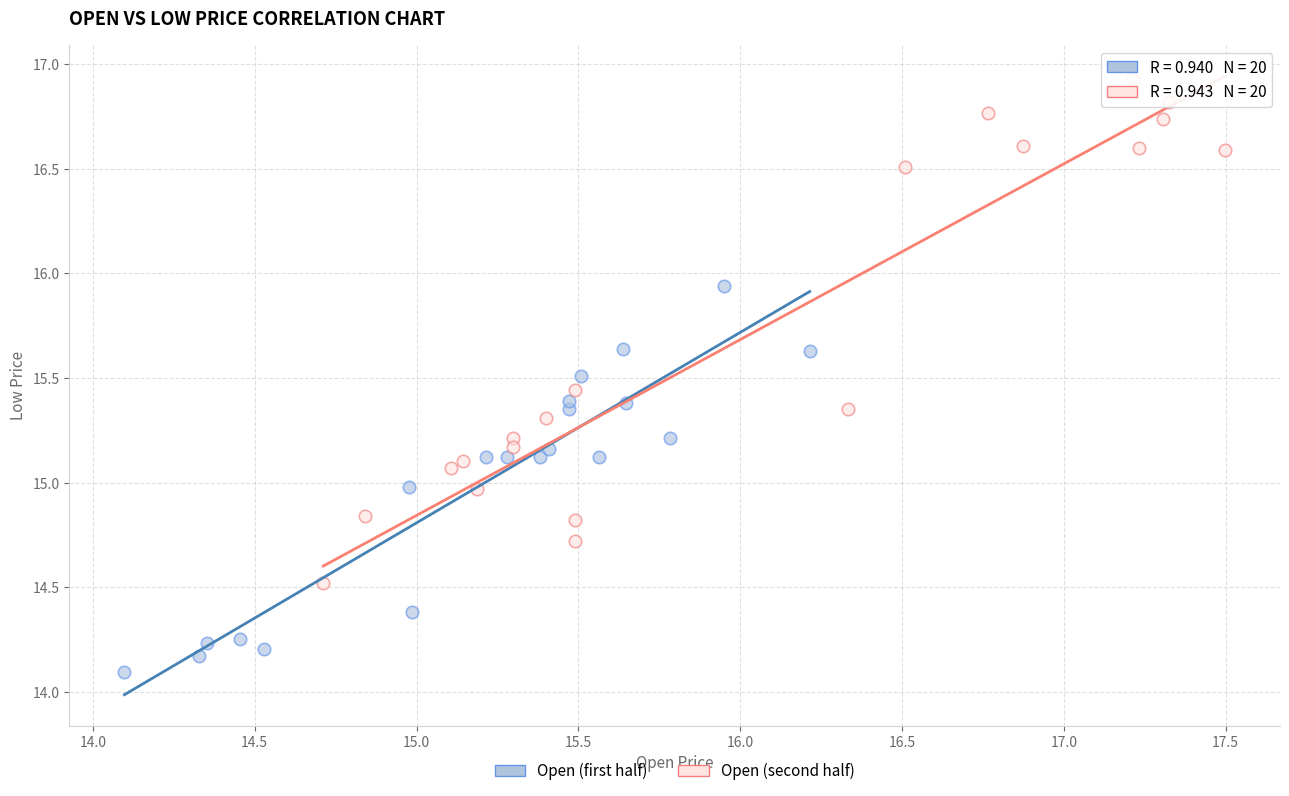

Which series reaches the minimum Y coordinate?

Open (first half)